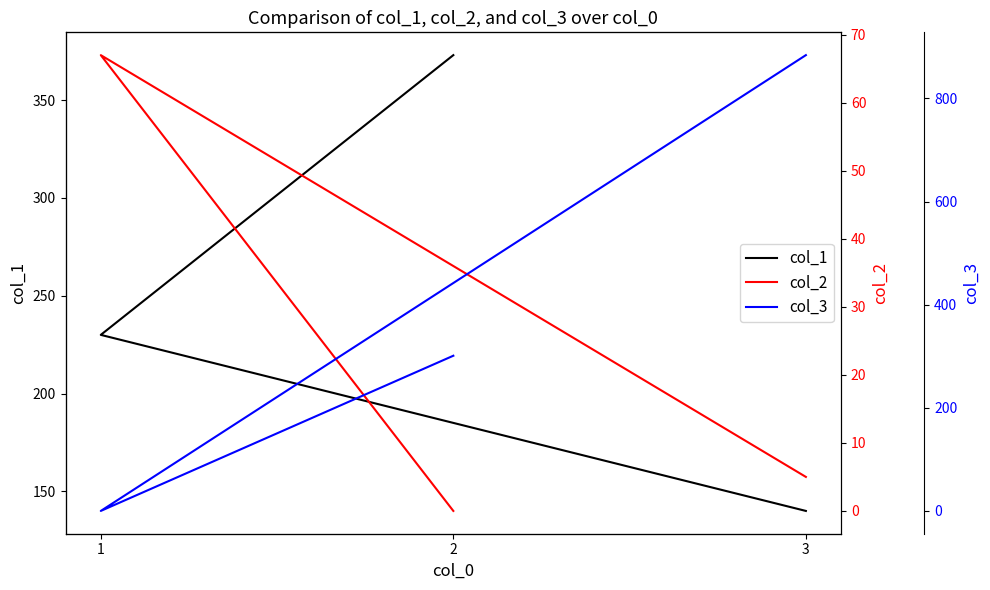

What is the total value across all series at 1?

297